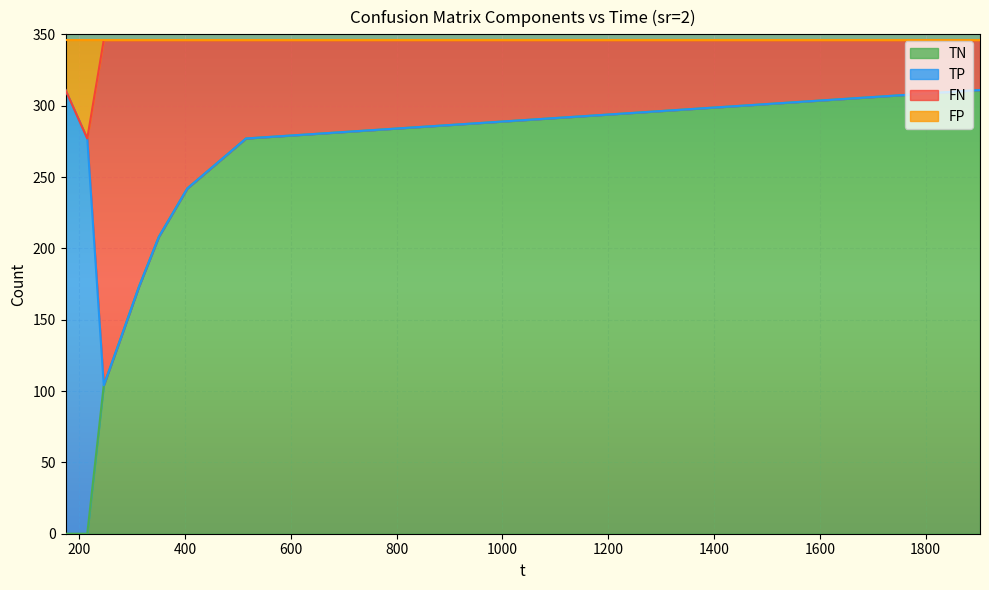

What is the highest value of the TN series?

311